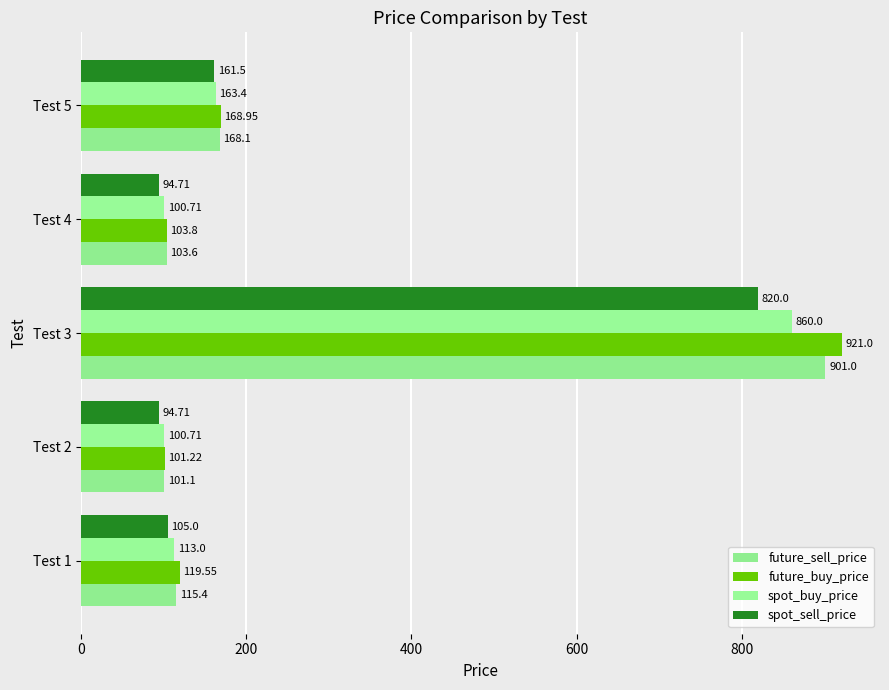

Which series has the largest total across all categories?

future_buy_price